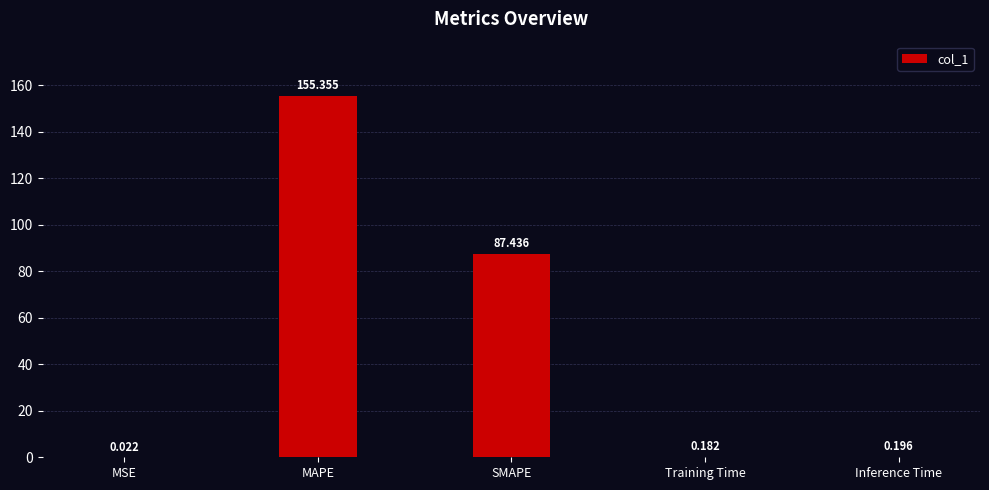

At which label is the value closest to 77?

SMAPE